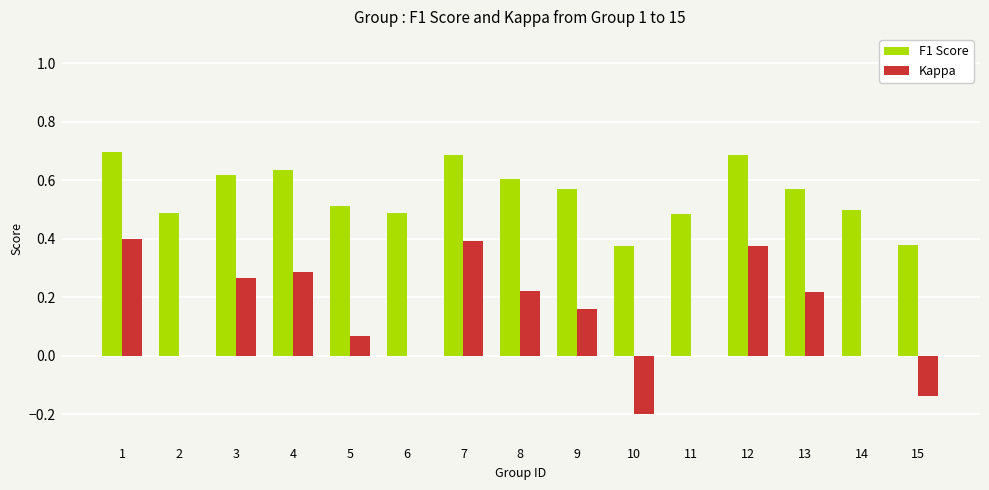

What is the greatest value displayed?

0.7